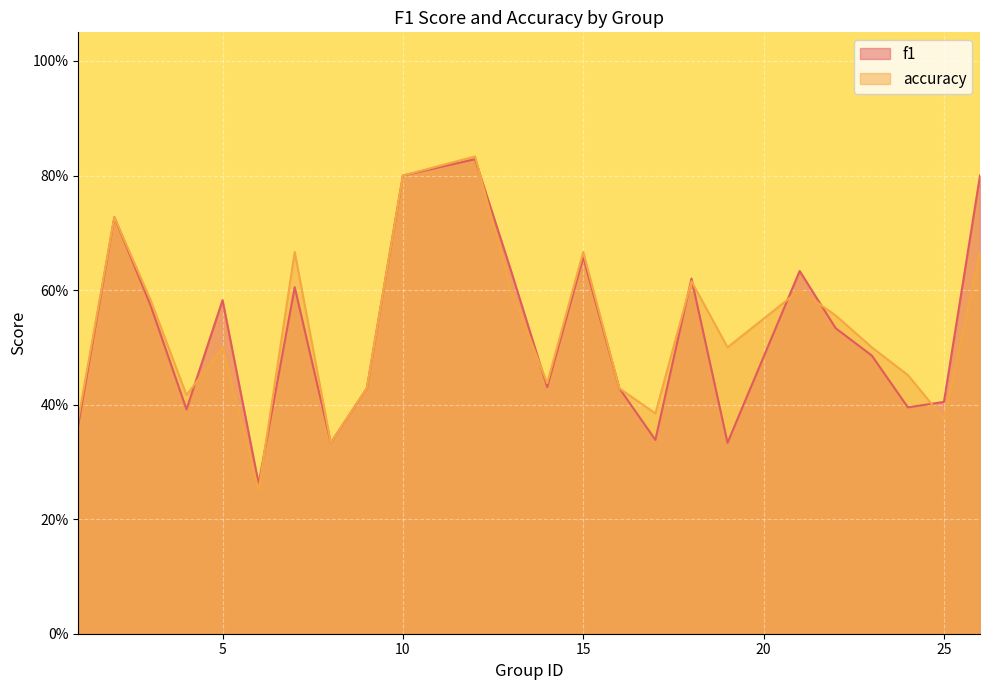

Read the f1 value at 18.

0.6